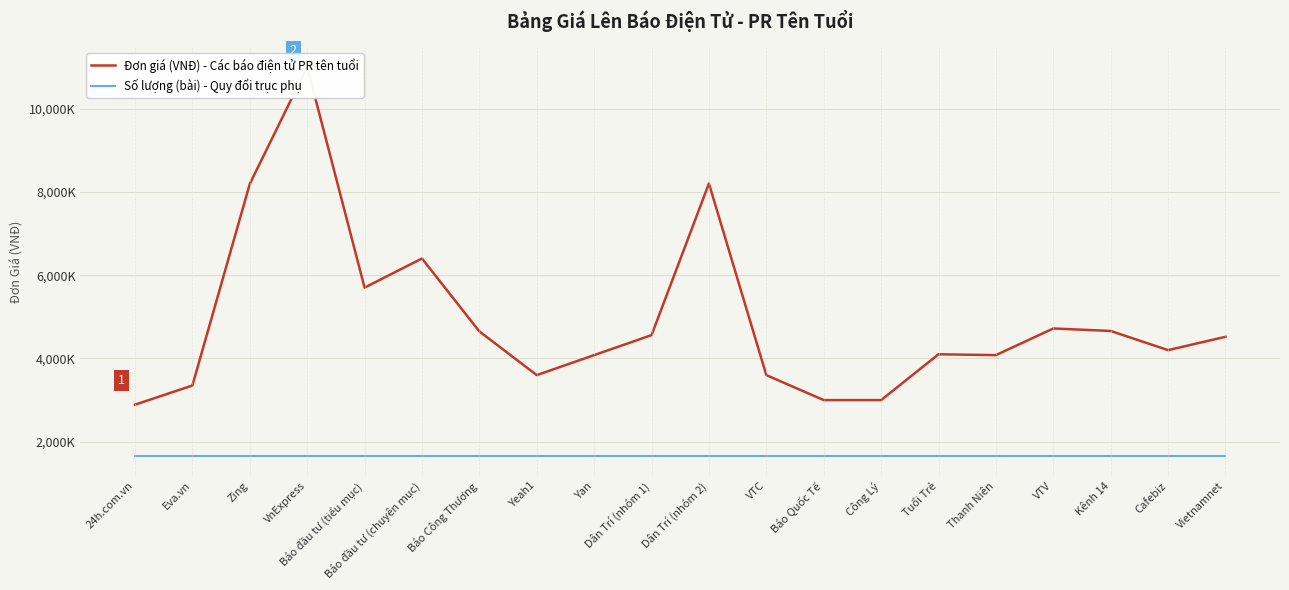

What is the value of the Đơn giá (VNĐ) - Các báo điện tử PR tên tuổi point at the 17th from the left?

4720000